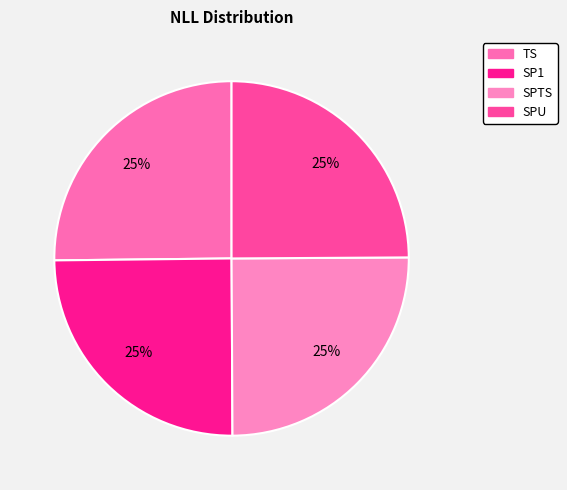

To the nearest percent, what percentage of the pie is TS?

25%